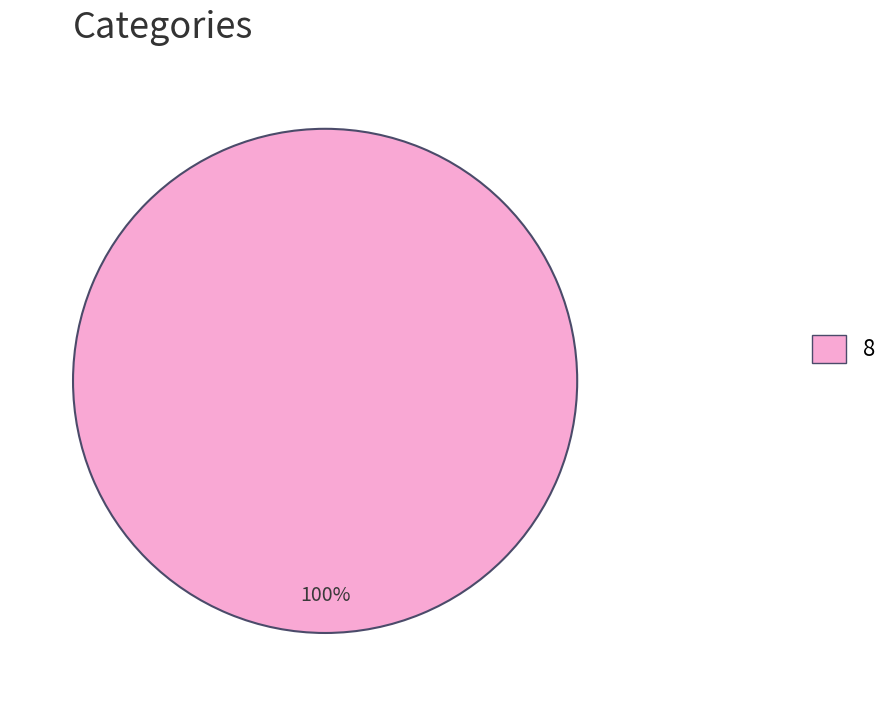

What is the majority slice?

8